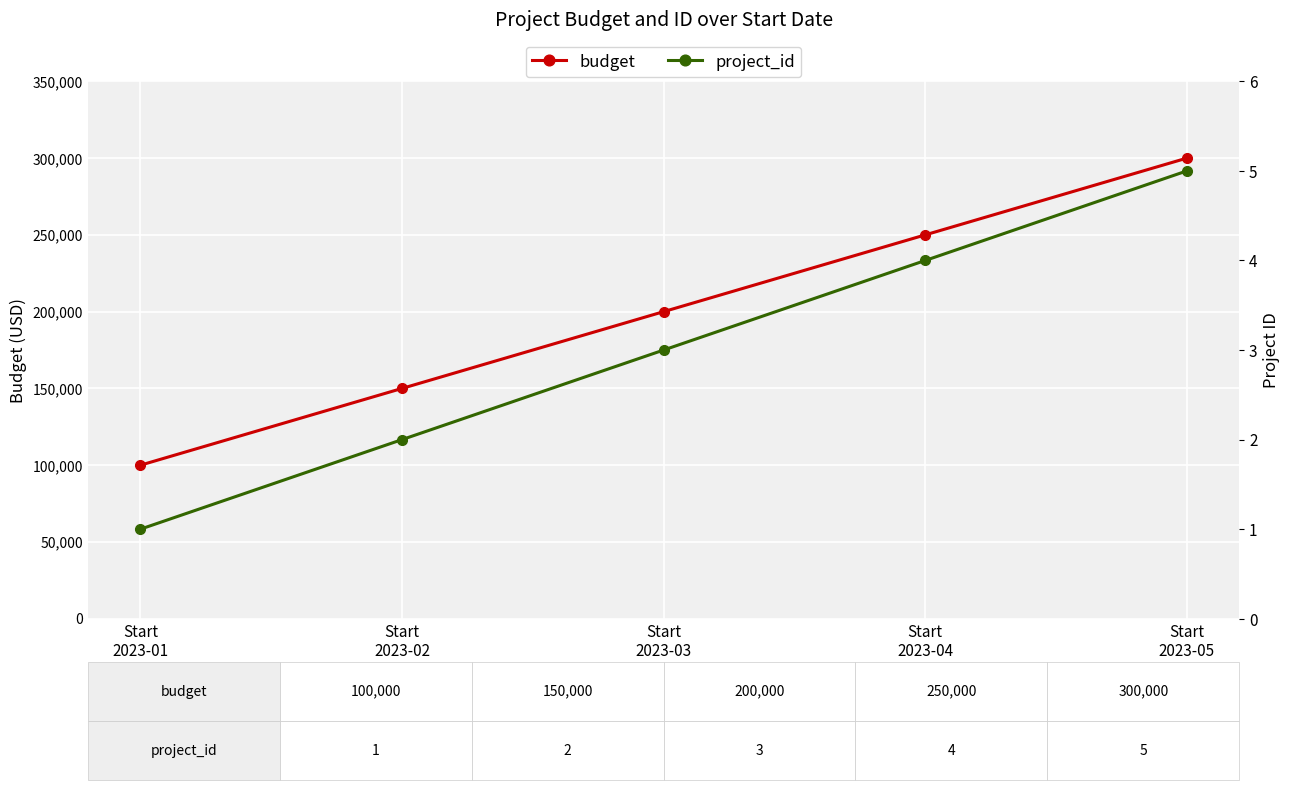

At Start
2023-02, list the series in order from largest to smallest.

budget, project_id